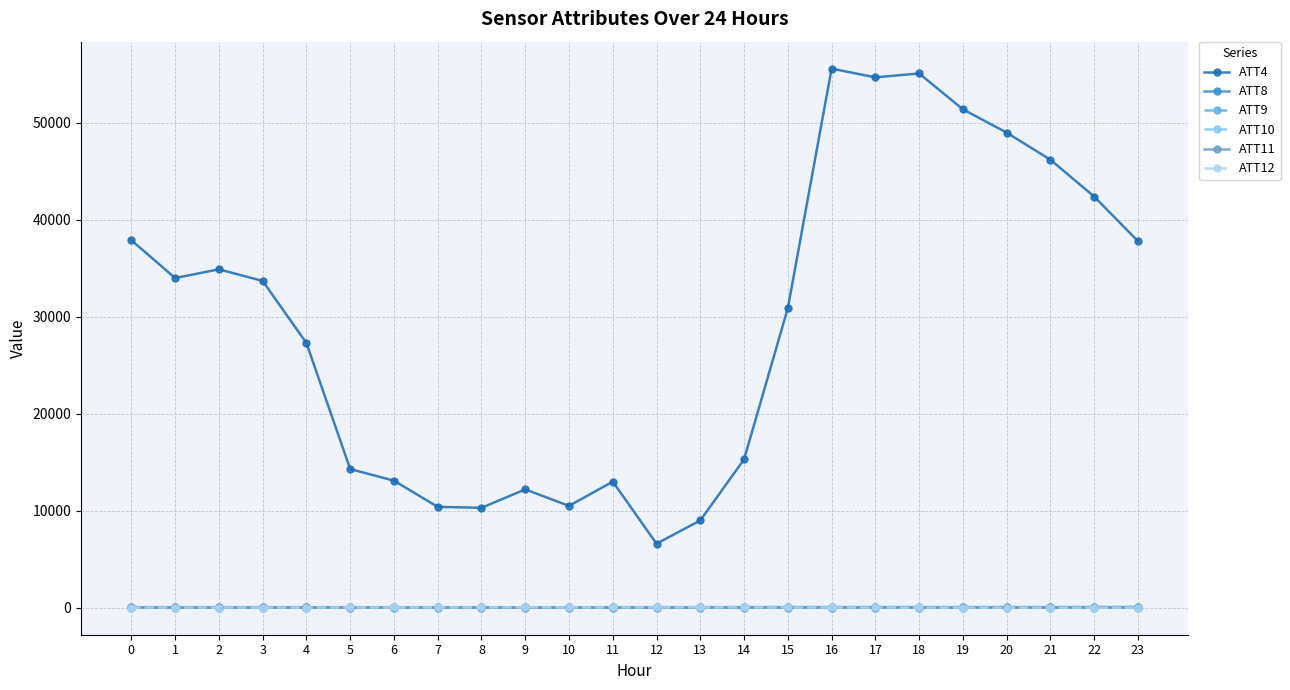

What is the highest value of the ATT4 series?

55600.0